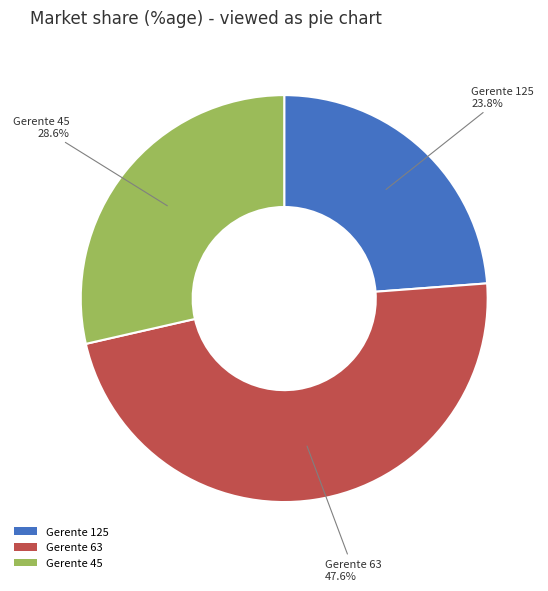

Is there a majority slice in this chart?

No